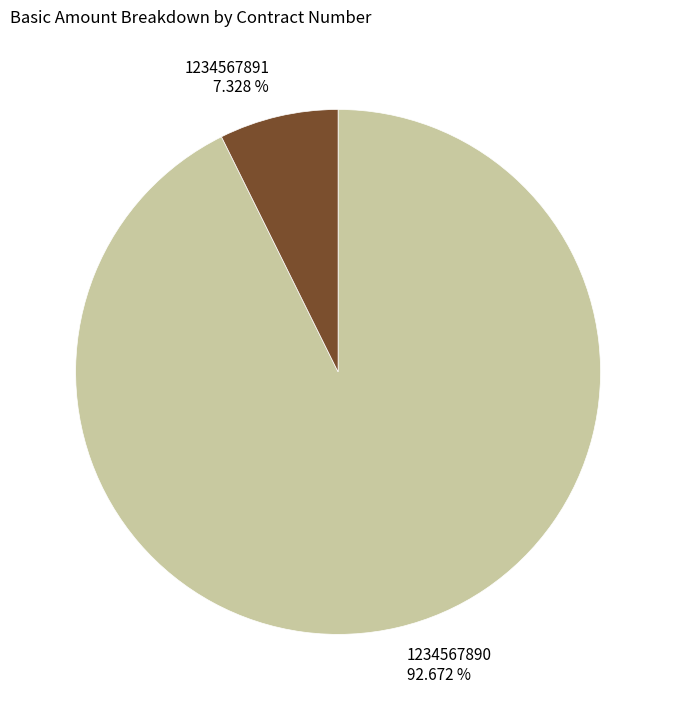

True or false: 1234567891 accounts for 7% of the total.

True